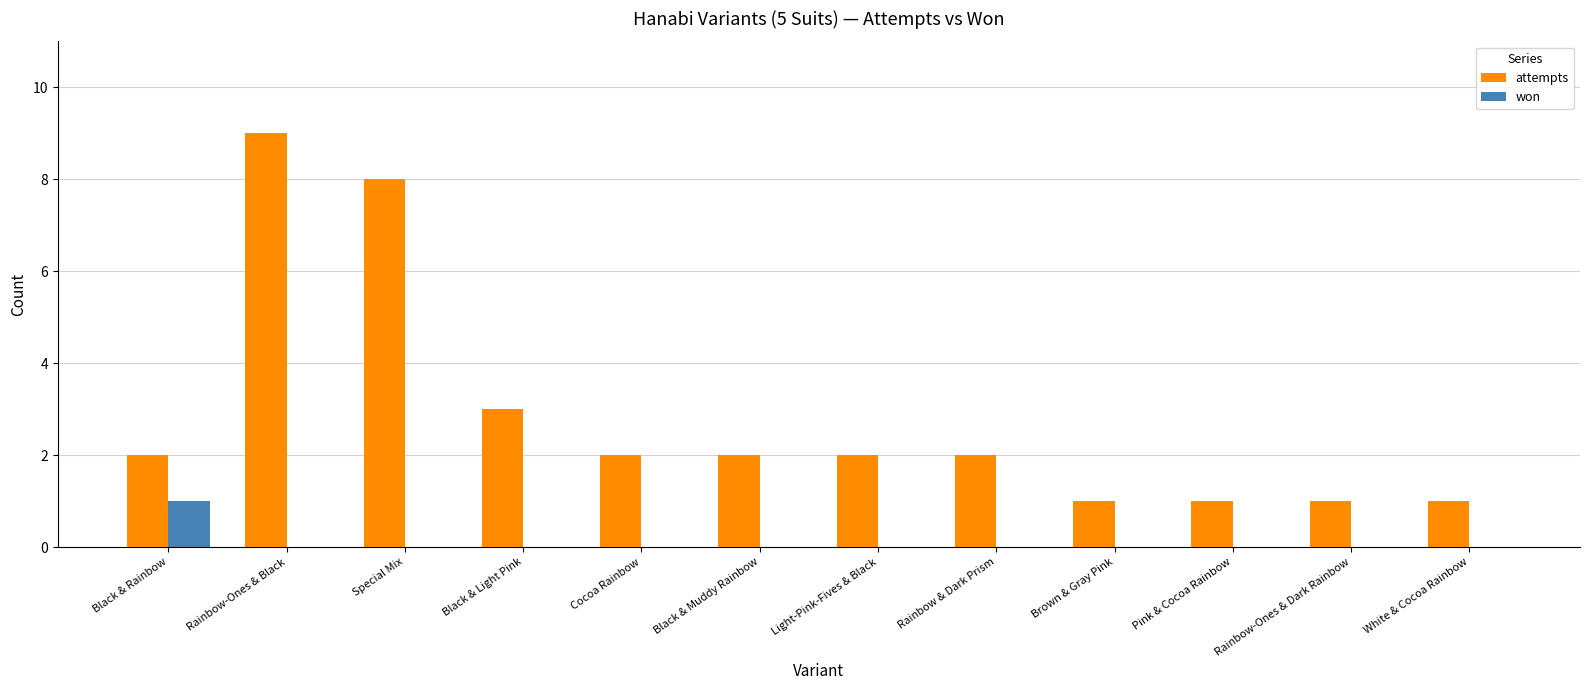

What is the total value across all series at White & Cocoa Rainbow?

1